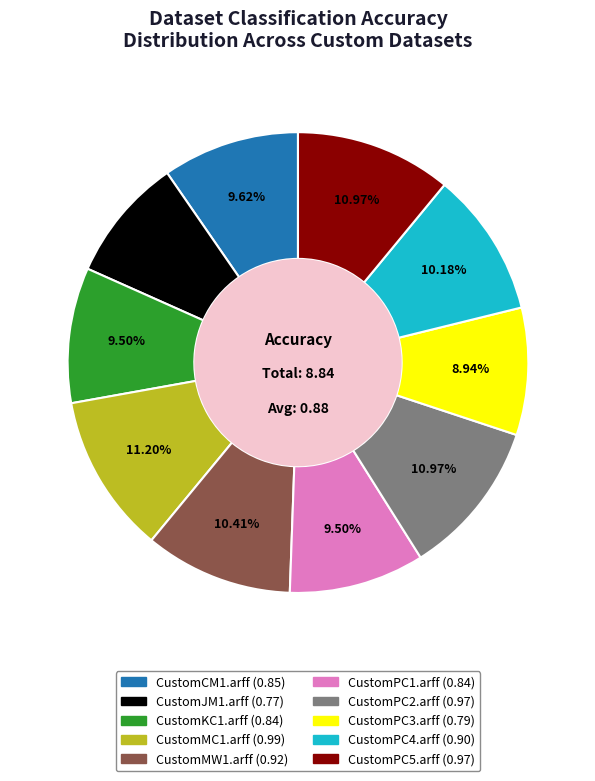

Count the number of slices in the pie.

10